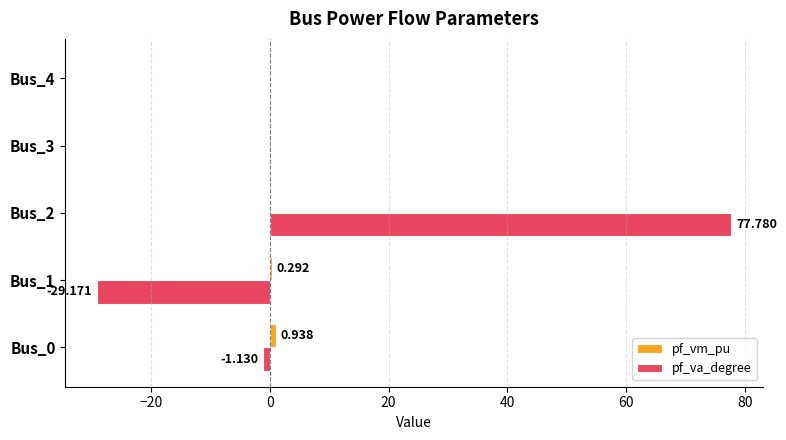

Count the number of categories in the chart.

5